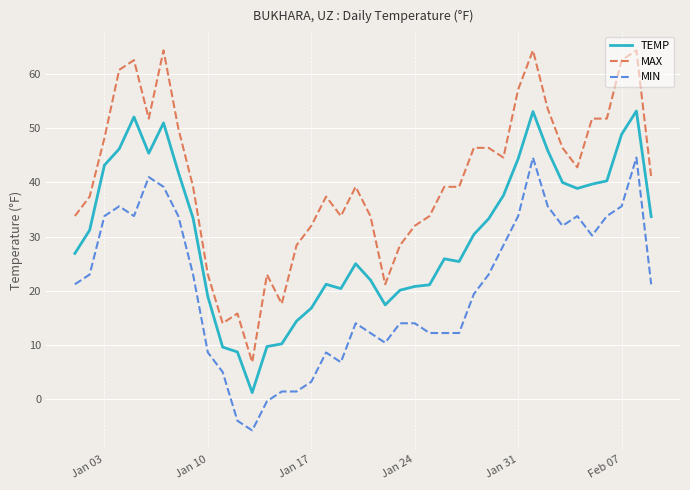

Rank the series by their maximum value, from lowest to highest.

MIN, TEMP, MAX